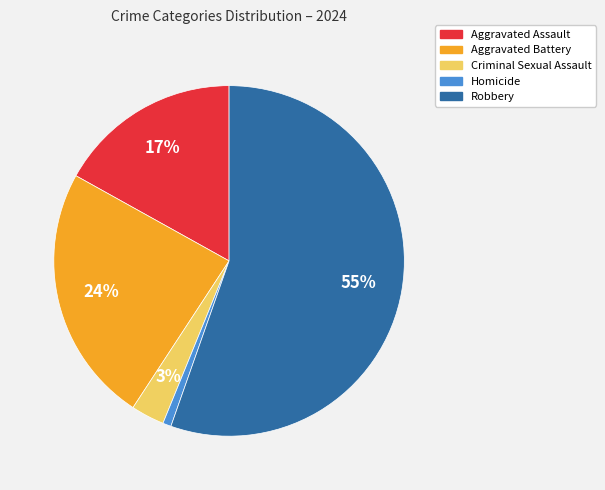

To the nearest percent, what is the combined percentage of Aggravated Battery and Robbery?

79%